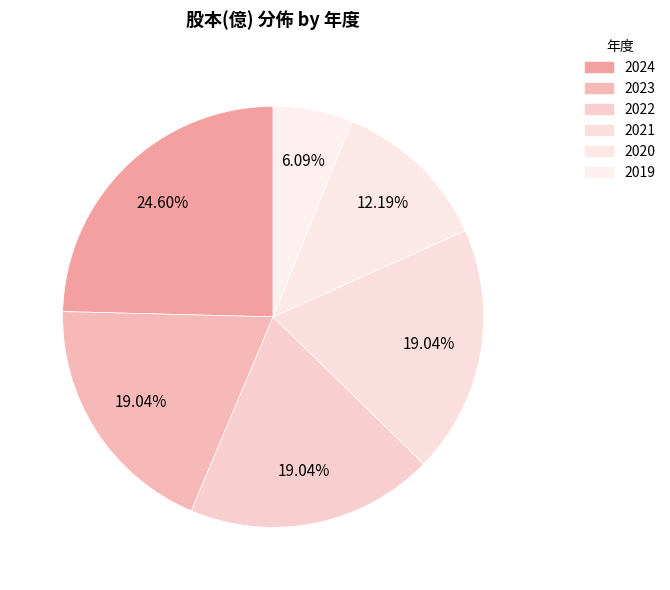

How many segments does this pie chart have?

6